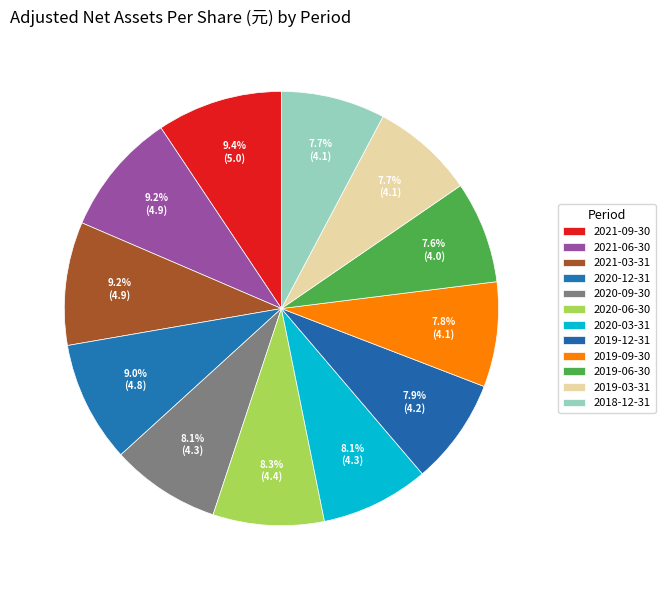

How many segments does this pie chart have?

12